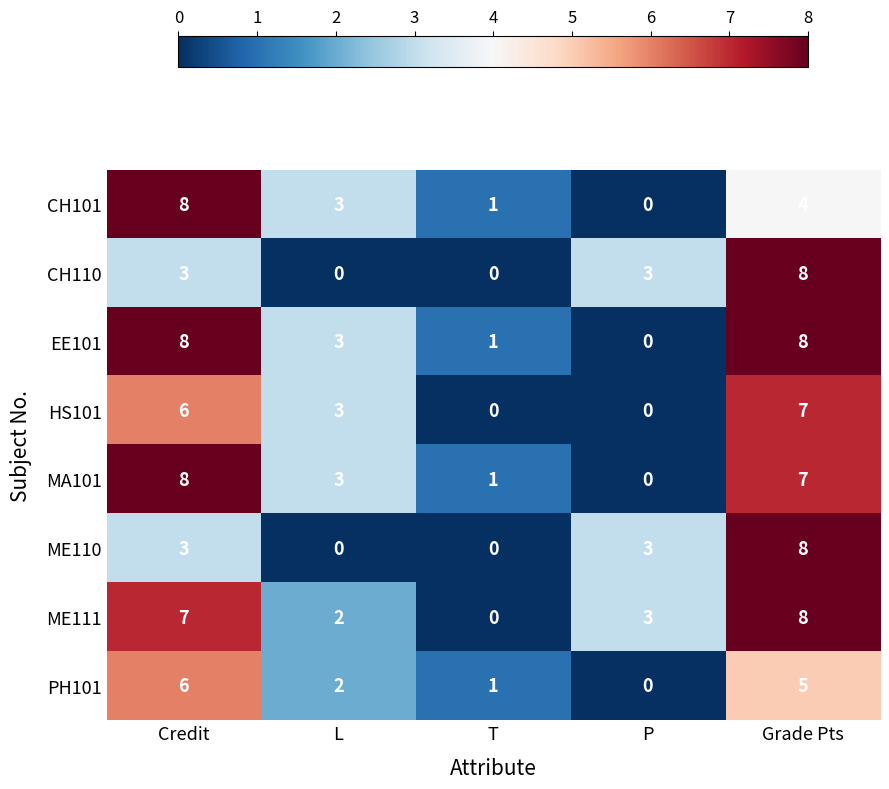

What is the greatest value displayed?

8